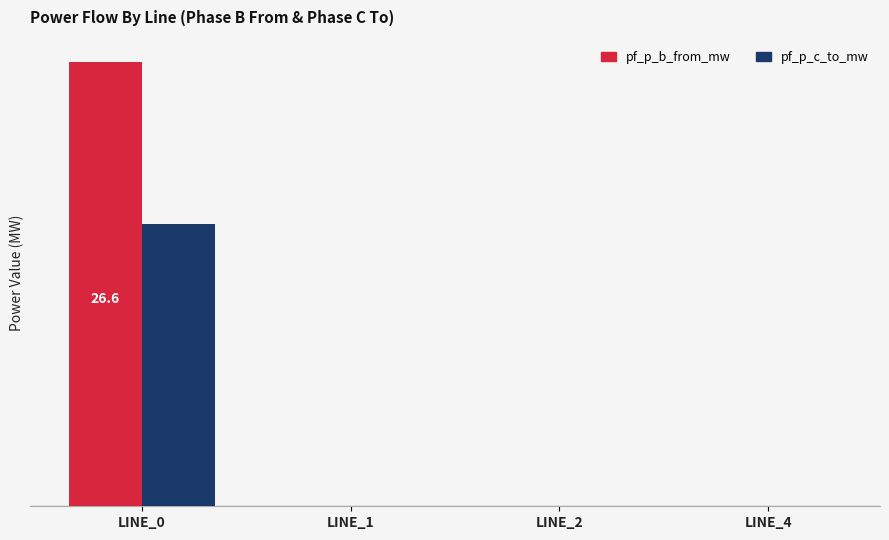

What are all the series names shown in the legend?

pf_p_b_from_mw, pf_p_c_to_mw